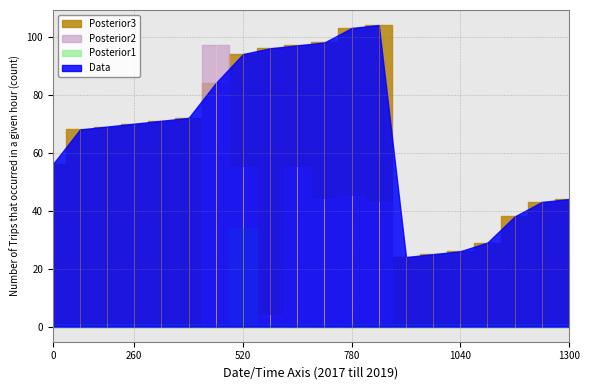

At how many categories does at least one series exceed 60?

12